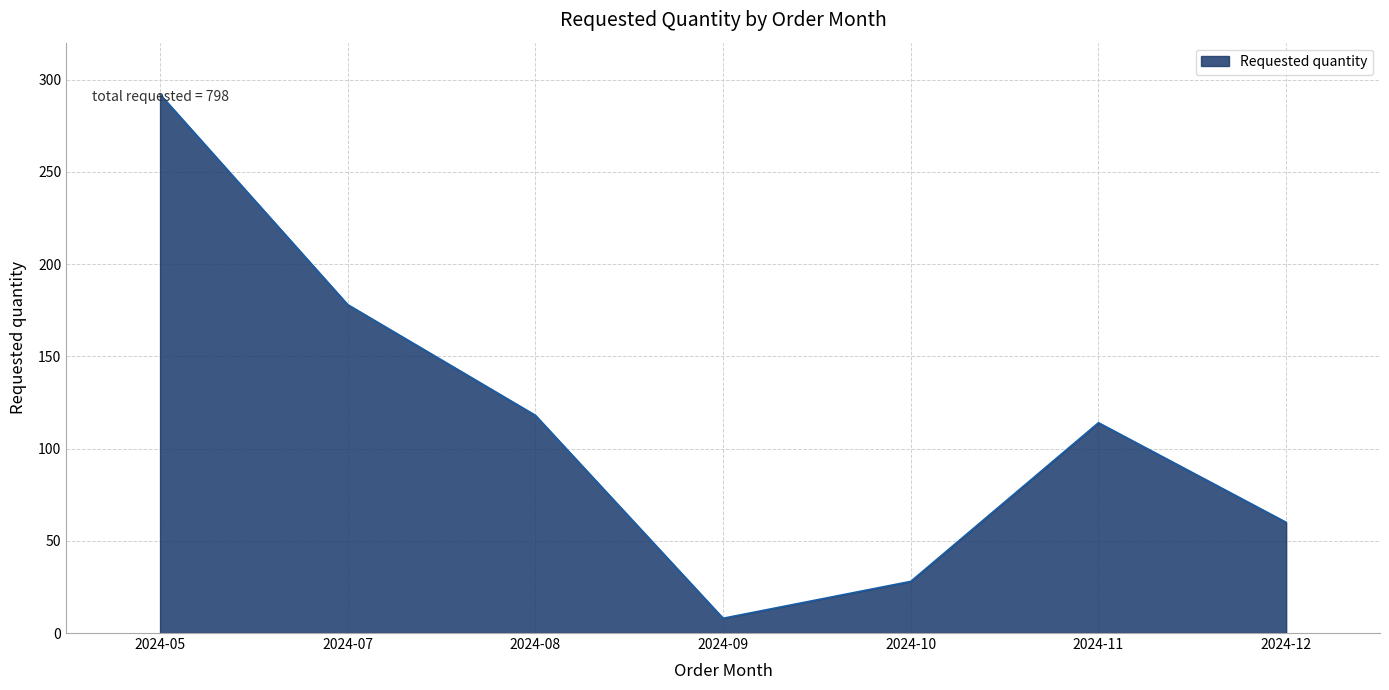

Approximately how many times larger is the value at 2024-05 compared to 2024-09?

36.5